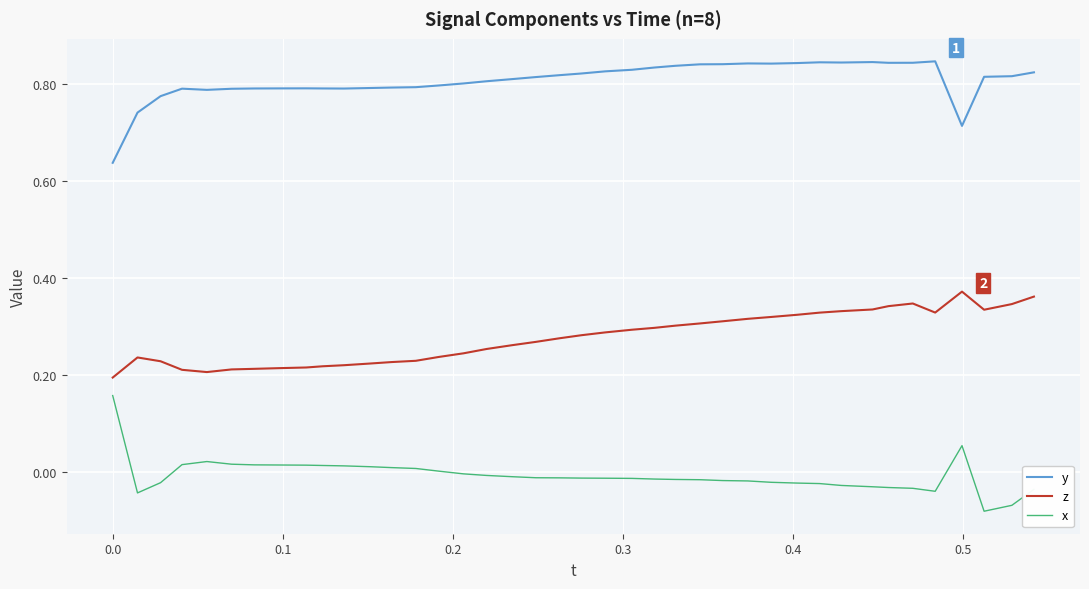

True or false: x and y cross at least once.

False